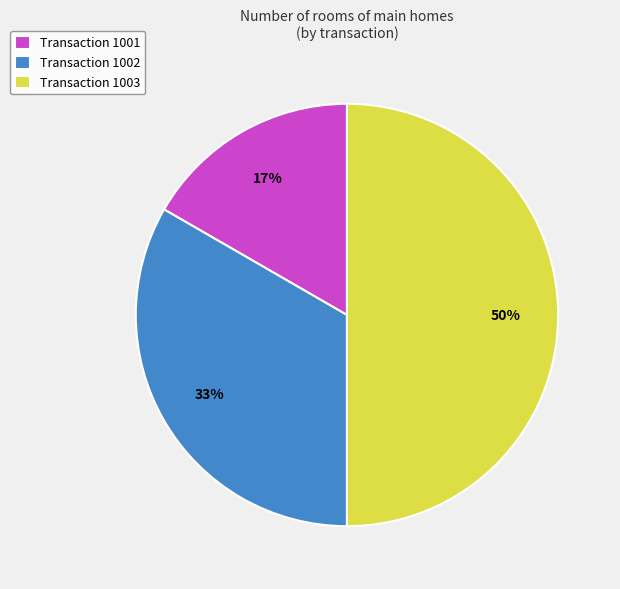

Combined, do Transaction 1003 and Transaction 1002 account for over 50%?

Yes